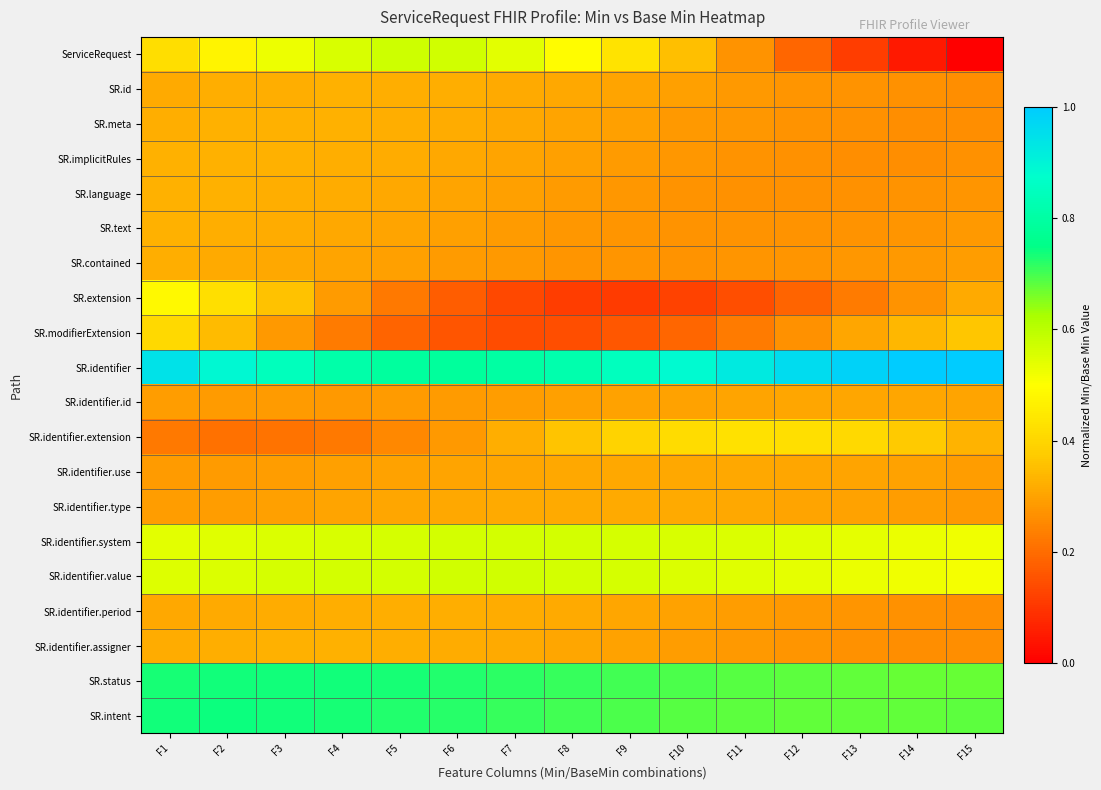

Reading left to right, transcribe all the data shown in this chart.

ServiceRequest: F1=0.4	F2=0.5	F3=0.5	F4=0.6	F5=0.6	F6=0.6	F7=0.5	F8=0.5	F9=0.4	F10=0.4	F11=0.3	F12=0.2	F13=0.1	F14=0.0	F15=0.0
SR.id: F1=0.3	F2=0.3	F3=0.3	F4=0.3	F5=0.3	F6=0.3	F7=0.3	F8=0.3	F9=0.3	F10=0.3	F11=0.3	F12=0.3	F13=0.3	F14=0.3	F15=0.3
SR.meta: F1=0.3	F2=0.3	F3=0.3	F4=0.3	F5=0.3	F6=0.3	F7=0.3	F8=0.3	F9=0.3	F10=0.3	F11=0.3	F12=0.3	F13=0.3	F14=0.3	F15=0.3
SR.implicitRules: F1=0.3	F2=0.3	F3=0.3	F4=0.3	F5=0.3	F6=0.3	F7=0.3	F8=0.3	F9=0.3	F10=0.3	F11=0.3	F12=0.3	F13=0.3	F14=0.3	F15=0.3
SR.language: F1=0.3	F2=0.3	F3=0.3	F4=0.3	F5=0.3	F6=0.3	F7=0.3	F8=0.3	F9=0.3	F10=0.3	F11=0.3	F12=0.3	F13=0.3	F14=0.3	F15=0.3
SR.text: F1=0.3	F2=0.3	F3=0.3	F4=0.3	F5=0.3	F6=0.3	F7=0.3	F8=0.3	F9=0.3	F10=0.3	F11=0.3	F12=0.3	F13=0.3	F14=0.3	F15=0.3
SR.contained: F1=0.3	F2=0.3	F3=0.3	F4=0.3	F5=0.3	F6=0.3	F7=0.3	F8=0.3	F9=0.3	F10=0.3	F11=0.3	F12=0.3	F13=0.3	F14=0.3	F15=0.3
SR.extension: F1=0.5	F2=0.4	F3=0.4	F4=0.3	F5=0.2	F6=0.2	F7=0.1	F8=0.1	F9=0.1	F10=0.1	F11=0.1	F12=0.2	F13=0.2	F14=0.3	F15=0.3
SR.modifierExtension: F1=0.4	F2=0.3	F3=0.3	F4=0.2	F5=0.2	F6=0.2	F7=0.1	F8=0.1	F9=0.2	F10=0.2	F11=0.2	F12=0.3	F13=0.3	F14=0.3	F15=0.4
SR.identifier: F1=0.9	F2=0.9	F3=0.8	F4=0.8	F5=0.8	F6=0.8	F7=0.8	F8=0.8	F9=0.9	F10=0.9	F11=0.9	F12=1.0	F13=1.0	F14=1.0	F15=1.0
SR.identifier.id: F1=0.3	F2=0.3	F3=0.3	F4=0.3	F5=0.3	F6=0.3	F7=0.3	F8=0.3	F9=0.3	F10=0.3	F11=0.3	F12=0.3	F13=0.3	F14=0.3	F15=0.3
SR.identifier.extension: F1=0.2	F2=0.2	F3=0.2	F4=0.2	F5=0.3	F6=0.3	F7=0.3	F8=0.4	F9=0.4	F10=0.4	F11=0.4	F12=0.4	F13=0.4	F14=0.4	F15=0.3
SR.identifier.use: F1=0.3	F2=0.3	F3=0.3	F4=0.3	F5=0.3	F6=0.3	F7=0.3	F8=0.3	F9=0.3	F10=0.3	F11=0.3	F12=0.3	F13=0.3	F14=0.3	F15=0.3
SR.identifier.type: F1=0.3	F2=0.3	F3=0.3	F4=0.3	F5=0.3	F6=0.3	F7=0.3	F8=0.3	F9=0.3	F10=0.3	F11=0.3	F12=0.3	F13=0.3	F14=0.3	F15=0.3
SR.identifier.system: F1=0.5	F2=0.5	F3=0.6	F4=0.6	F5=0.6	F6=0.6	F7=0.6	F8=0.6	F9=0.6	F10=0.6	F11=0.6	F12=0.5	F13=0.5	F14=0.5	F15=0.5
SR.identifier.value: F1=0.5	F2=0.6	F3=0.6	F4=0.6	F5=0.6	F6=0.6	F7=0.6	F8=0.6	F9=0.6	F10=0.6	F11=0.5	F12=0.5	F13=0.5	F14=0.5	F15=0.5
SR.identifier.period: F1=0.3	F2=0.3	F3=0.3	F4=0.3	F5=0.3	F6=0.3	F7=0.3	F8=0.3	F9=0.3	F10=0.3	F11=0.3	F12=0.3	F13=0.3	F14=0.3	F15=0.3
SR.identifier.assigner: F1=0.3	F2=0.3	F3=0.3	F4=0.3	F5=0.3	F6=0.3	F7=0.3	F8=0.3	F9=0.3	F10=0.3	F11=0.3	F12=0.3	F13=0.3	F14=0.3	F15=0.3
SR.status: F1=0.7	F2=0.7	F3=0.7	F4=0.7	F5=0.7	F6=0.7	F7=0.7	F8=0.7	F9=0.7	F10=0.7	F11=0.7	F12=0.7	F13=0.7	F14=0.7	F15=0.7
SR.intent: F1=0.7	F2=0.7	F3=0.7	F4=0.7	F5=0.7	F6=0.7	F7=0.7	F8=0.7	F9=0.7	F10=0.7	F11=0.7	F12=0.7	F13=0.7	F14=0.7	F15=0.7